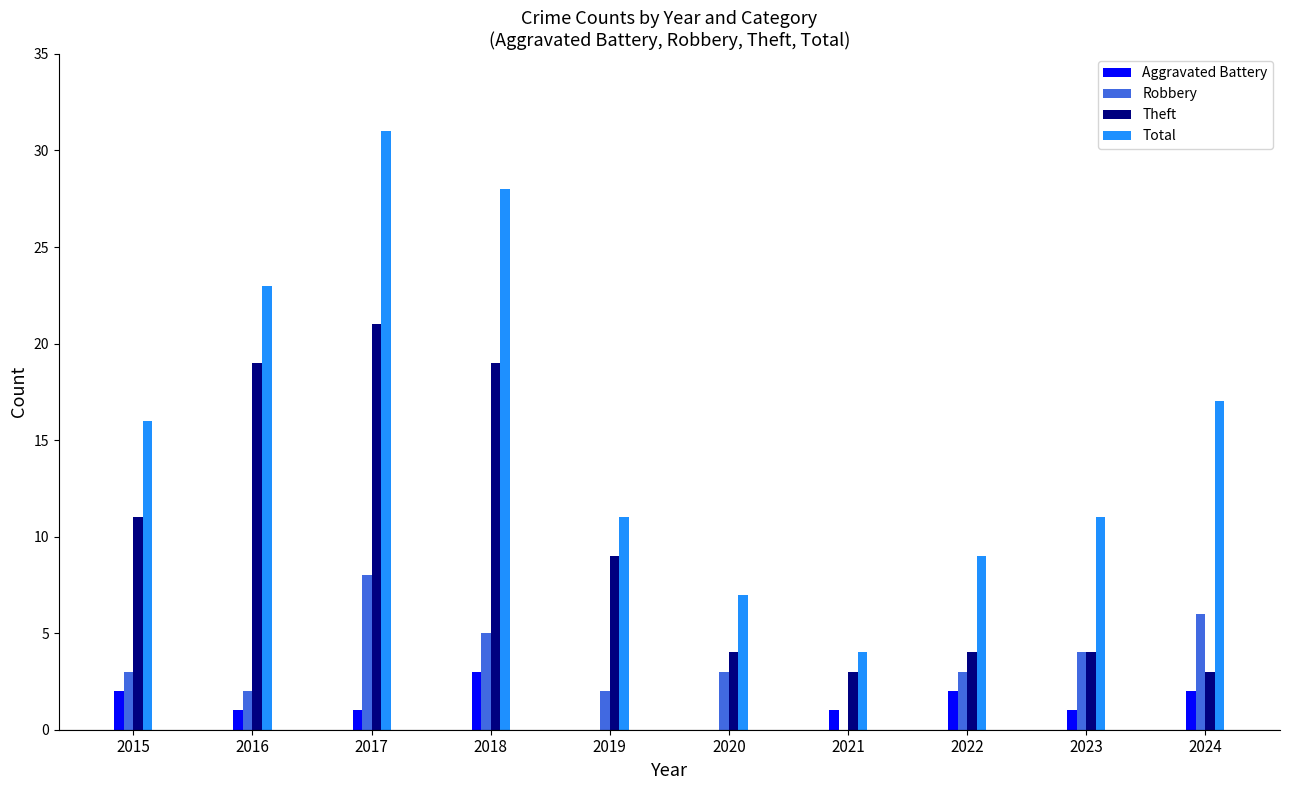

Which series has the largest total across all categories?

Total